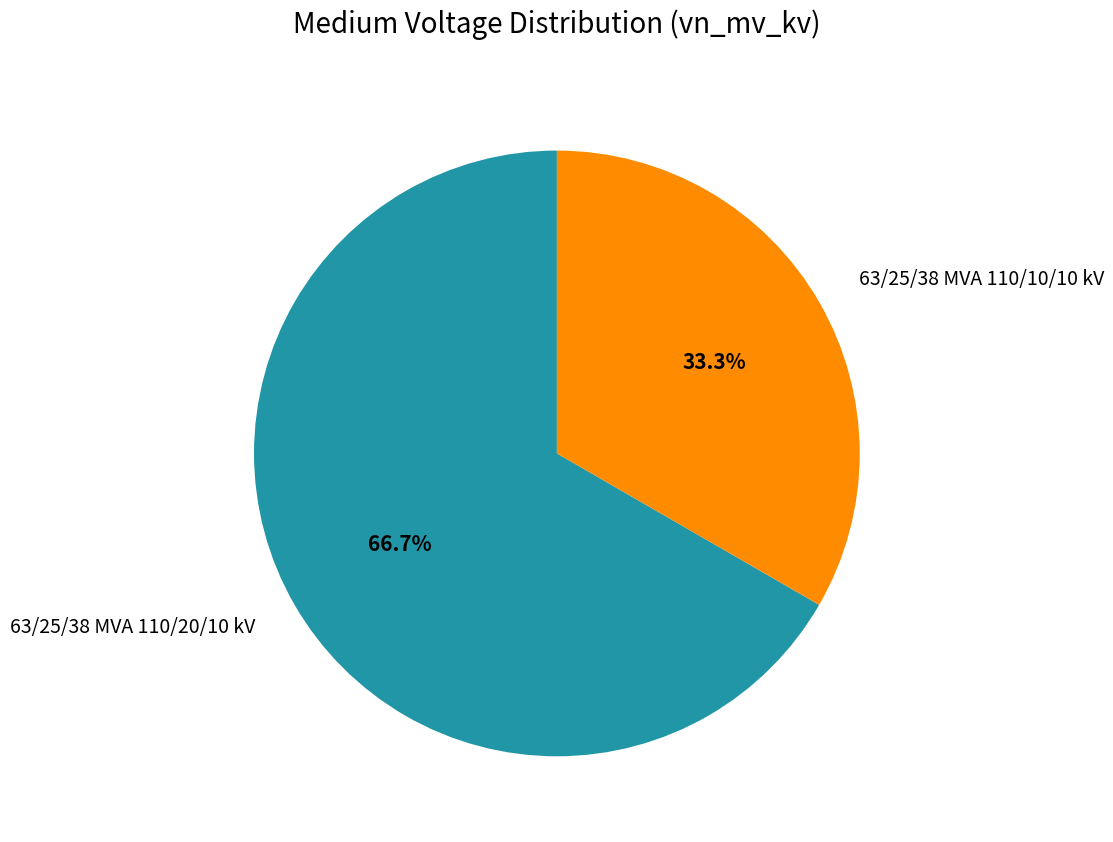

To the nearest percent, what is the difference between the largest and smallest slice percentages?

33%